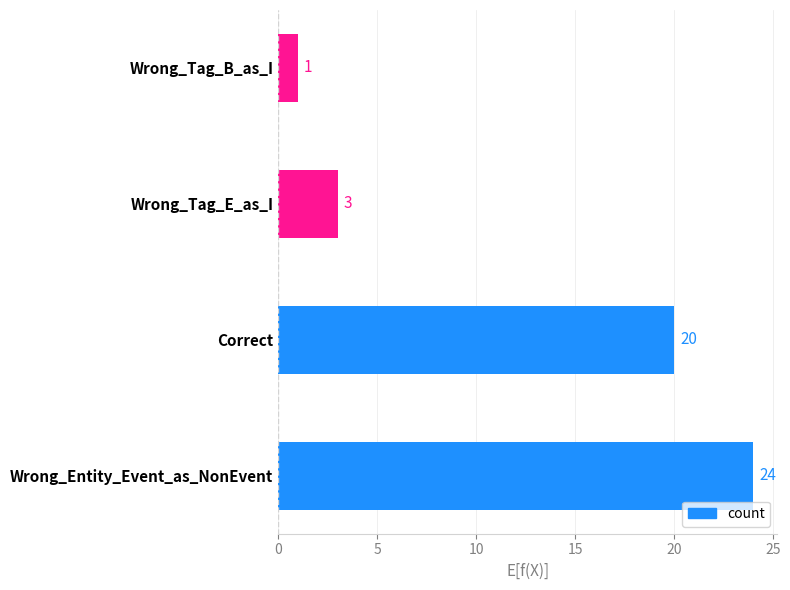

Reading top to bottom, what are all the values shown in this chart?

1	3	20	24